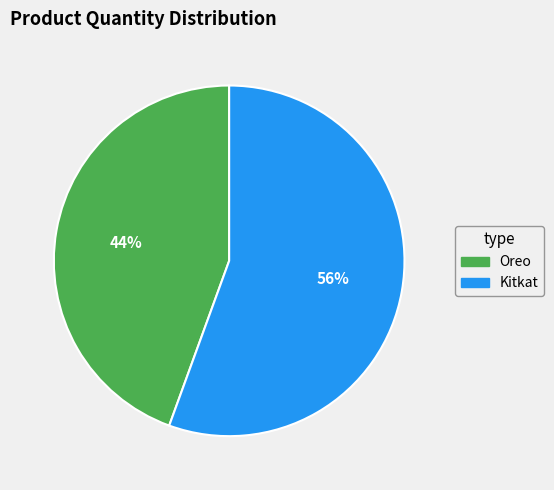

Does Oreo represent more than half of the total?

No